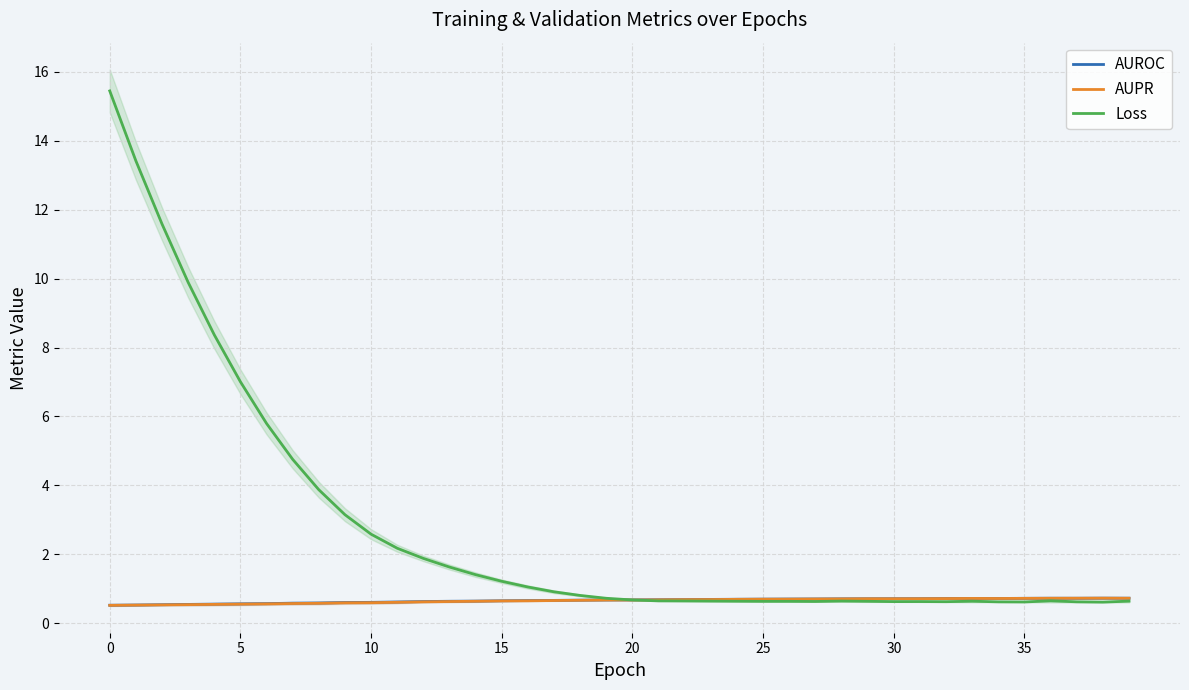

Where do AUROC and AUPR first cross each other?

32 and 33